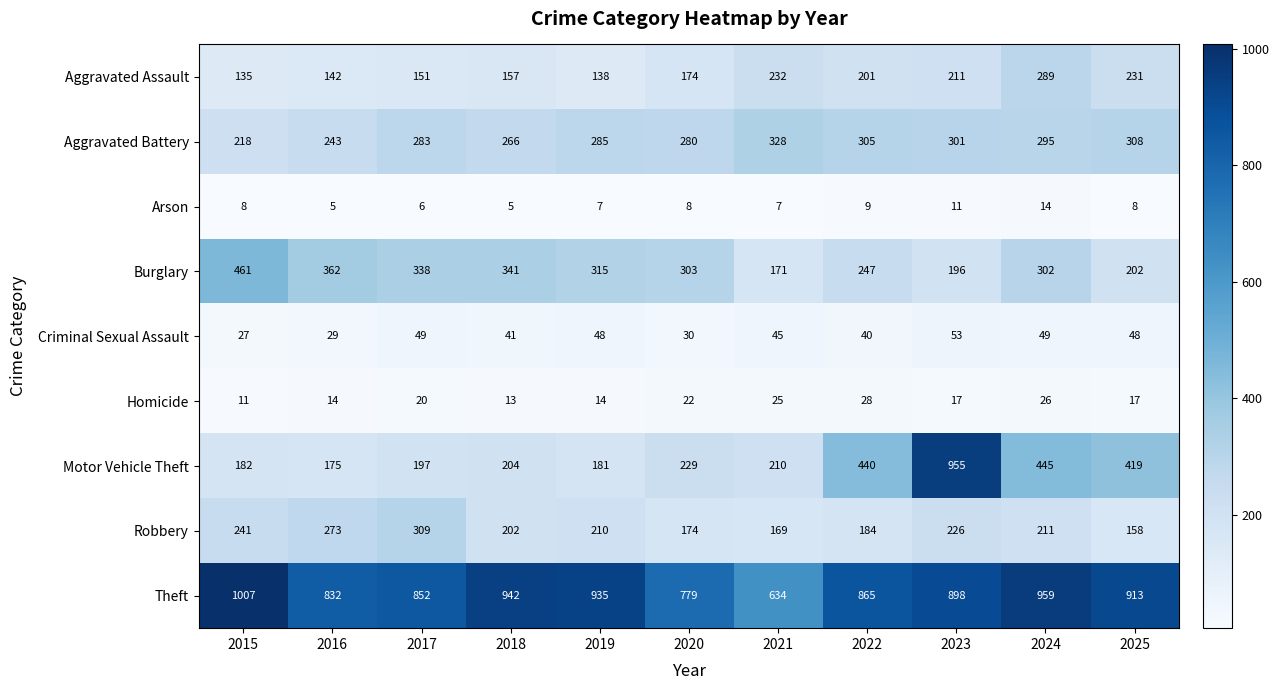

Rank the series at 2019 from lowest to highest value.

Arson, Homicide, Criminal Sexual Assault, Aggravated Assault, Motor Vehicle Theft, Robbery, Aggravated Battery, Burglary, Theft